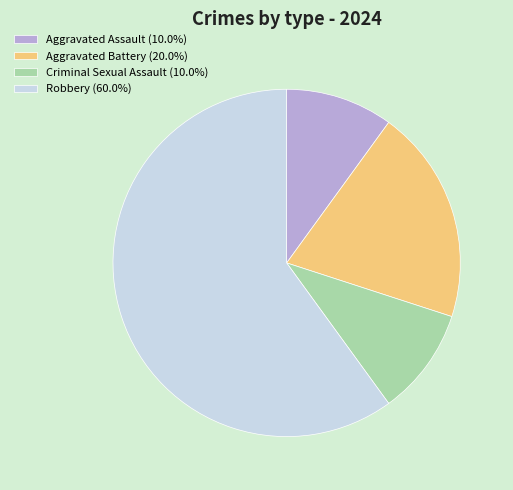

Do Aggravated Battery (20.0%) and Robbery (60.0%) together represent more than half of the pie?

Yes